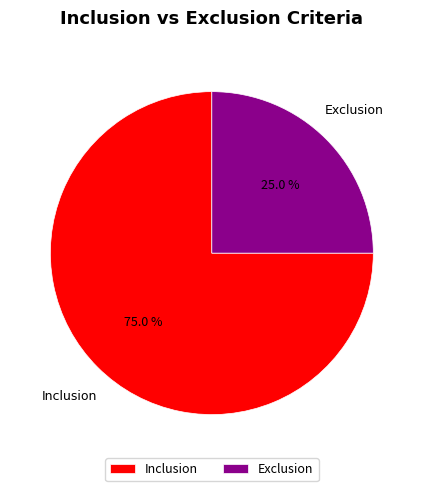

Which has a higher value, Exclusion or Inclusion?

Inclusion